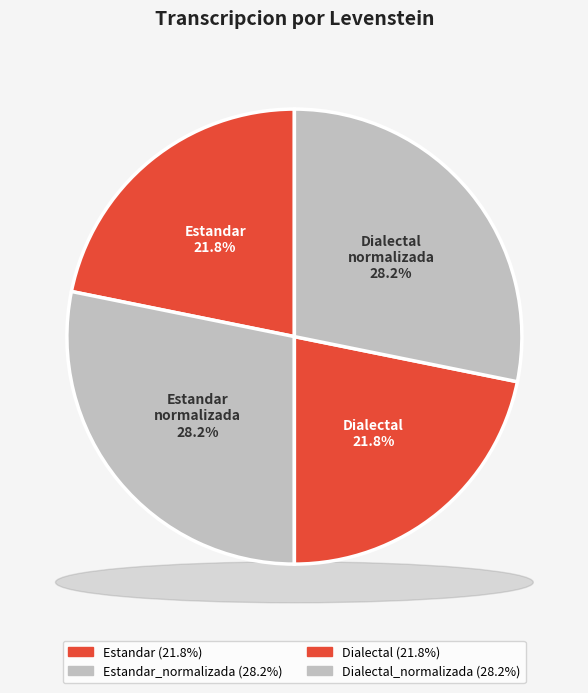

How many segments does this pie chart have?

4